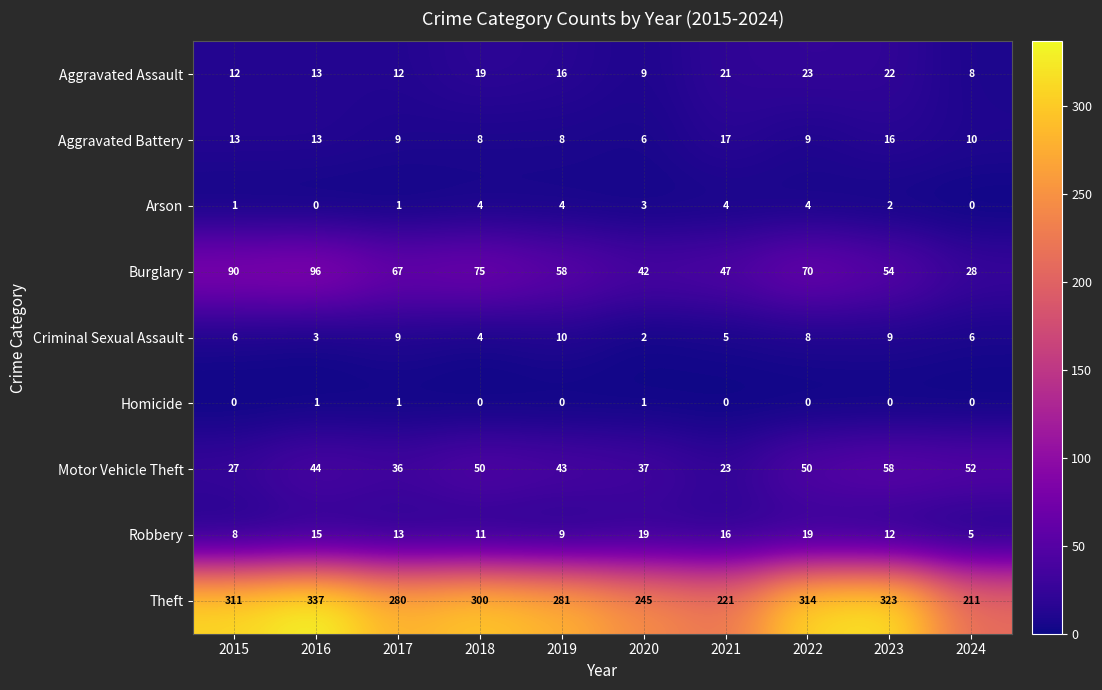

Between 2017 and 2024, which series saw the biggest shift?

Theft